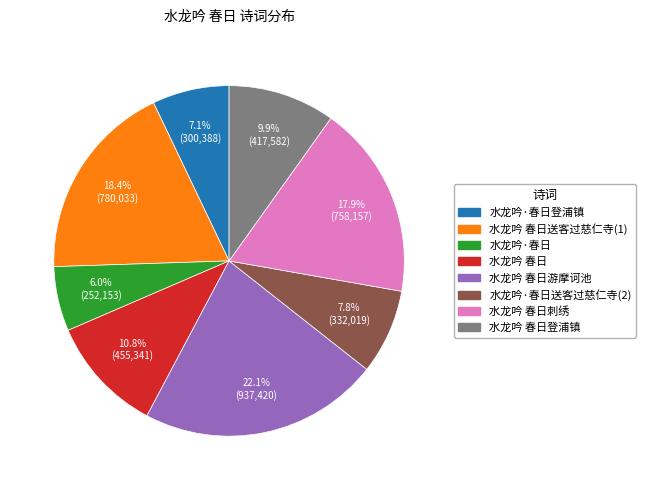

Does any single category account for the majority?

No